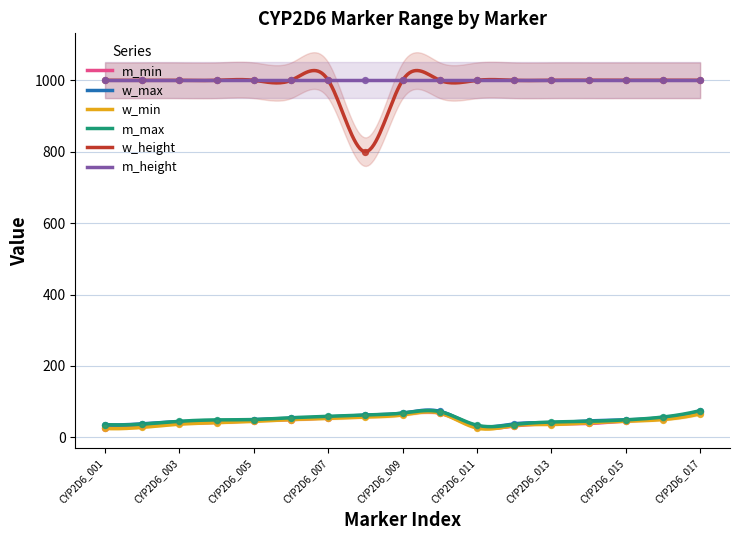

What is the minimum value for m_max?

30.0